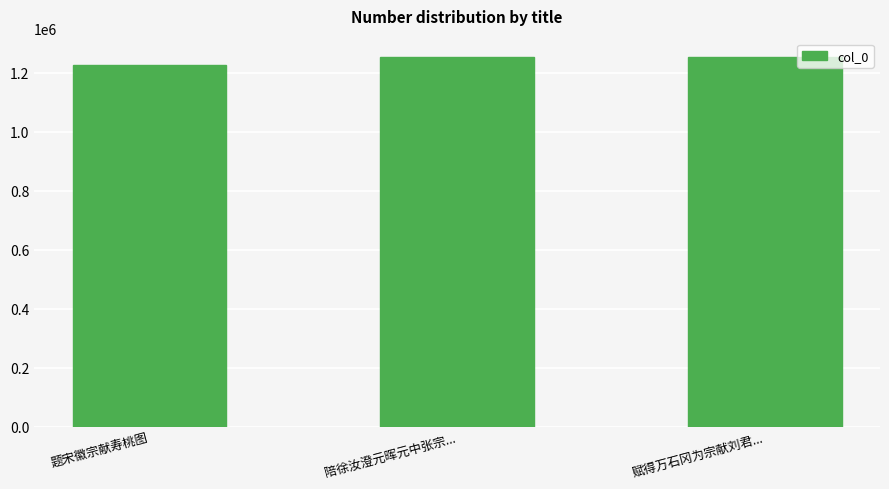

Where is the data nearest to the value 1238372?

陪徐汝澄元晖元中张宗...